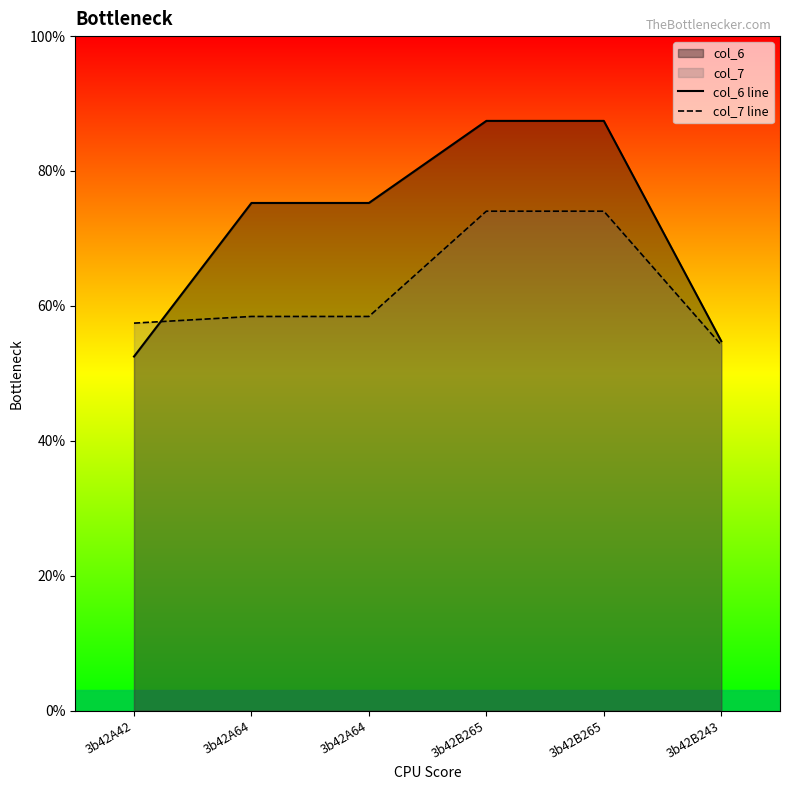

At which category does the chart reach its peak across all series?

3b42B265